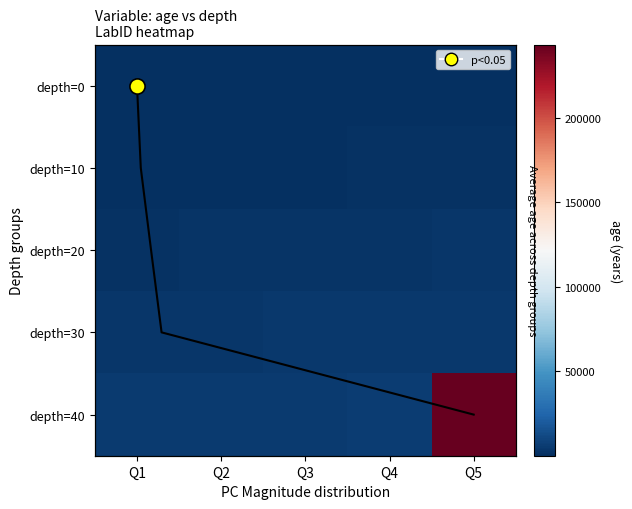

How many data points in depth=0 are less than 187?

2